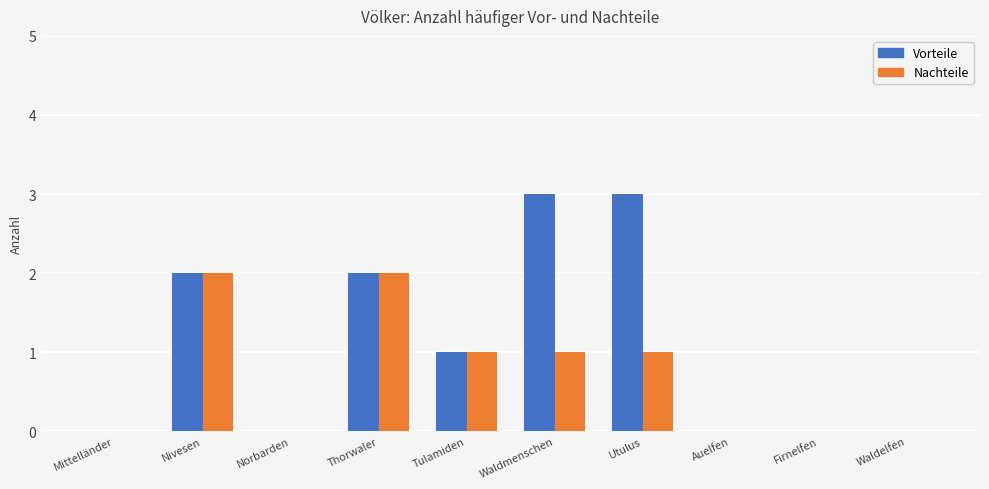

What are all the series names shown in the legend?

Vorteile, Nachteile